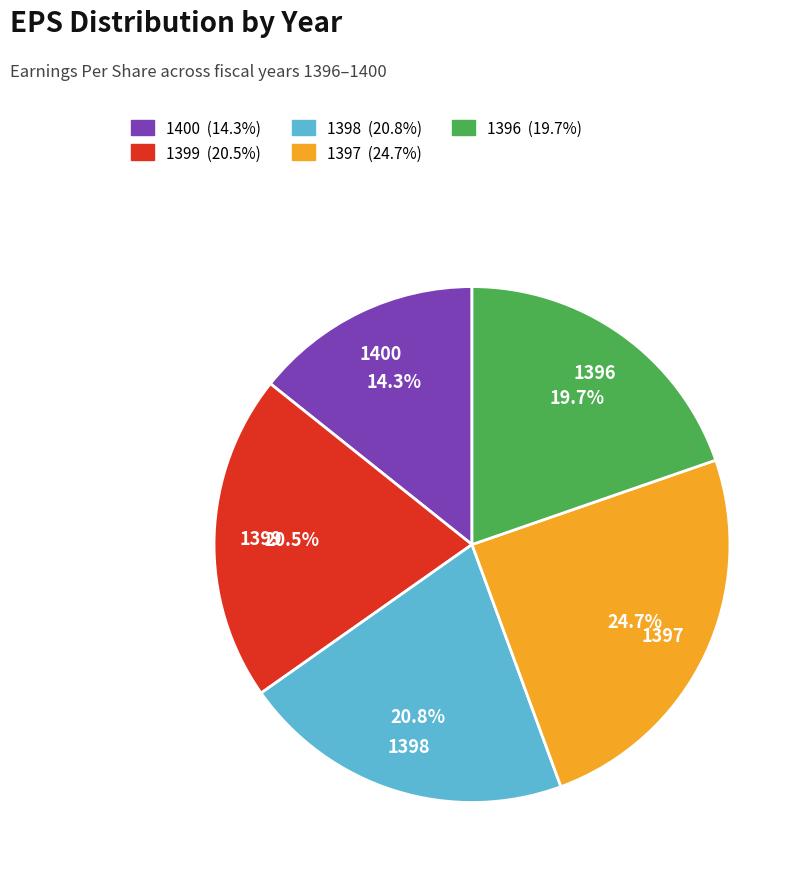

Which category has the smallest portion of the pie?

1400